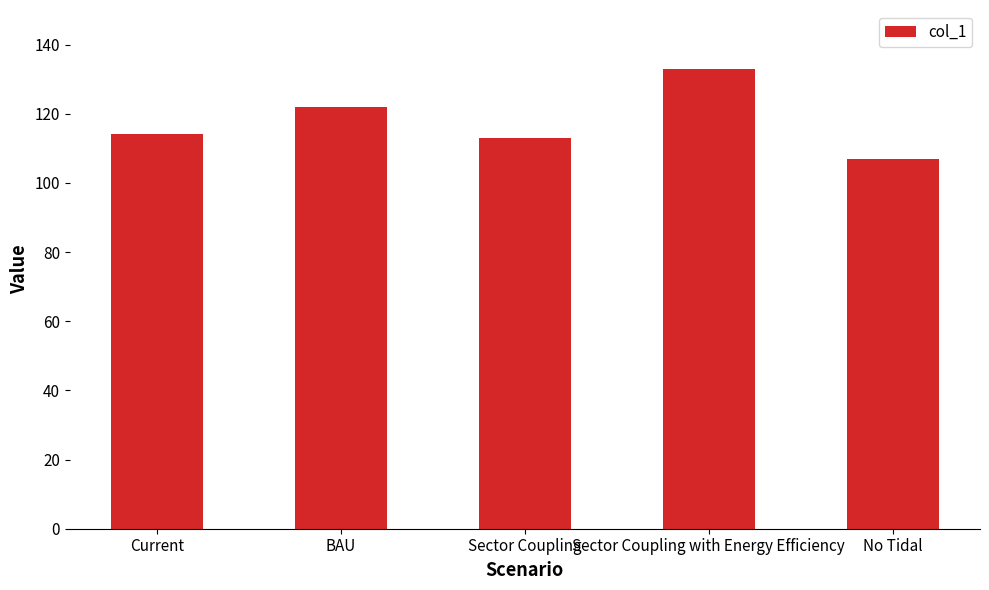

True or false: the data shows 113 at Sector Coupling.

True